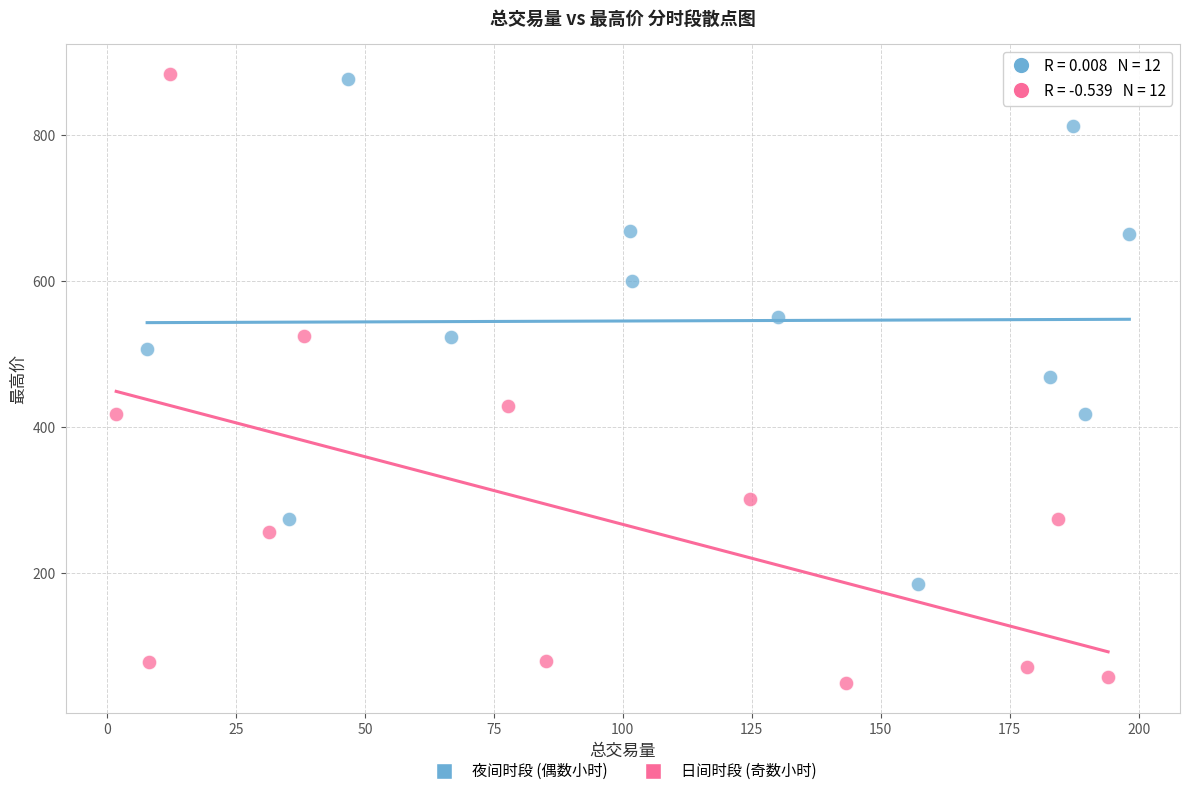

Which series has the largest Y range (max minus min)?

日间时段 (奇数小时)